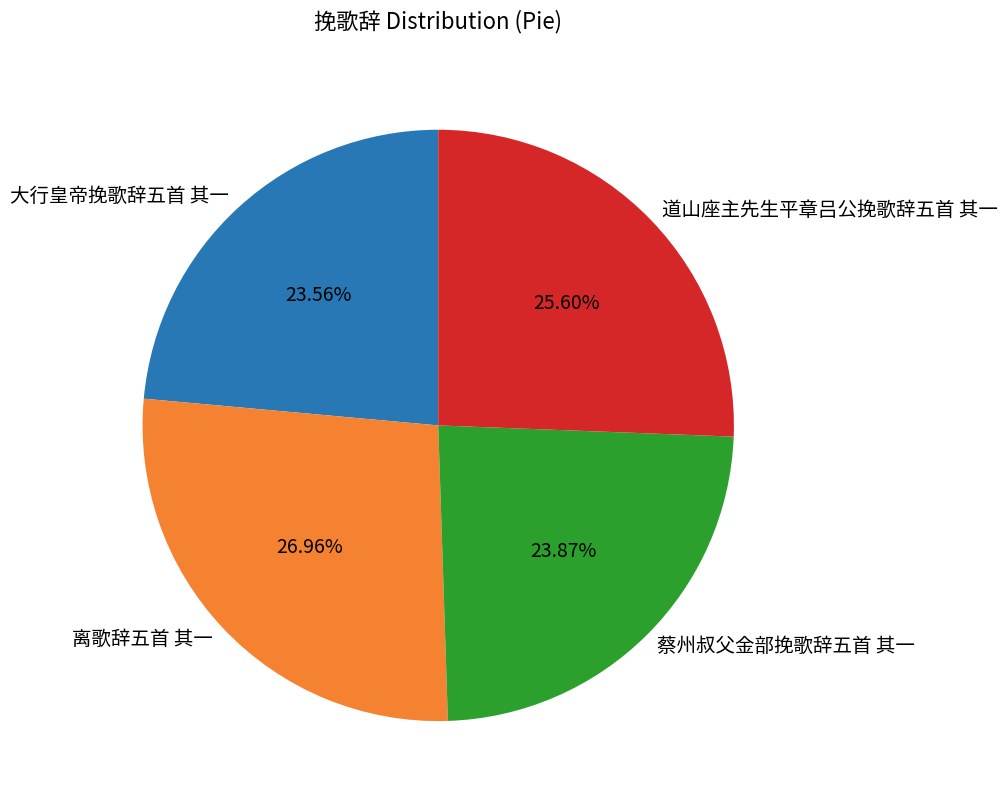

Approximately how many times larger is the value at 大行皇帝挽歌辞五首 其一 compared to 道山座主先生平章吕公挽歌辞五首 其一?

0.9